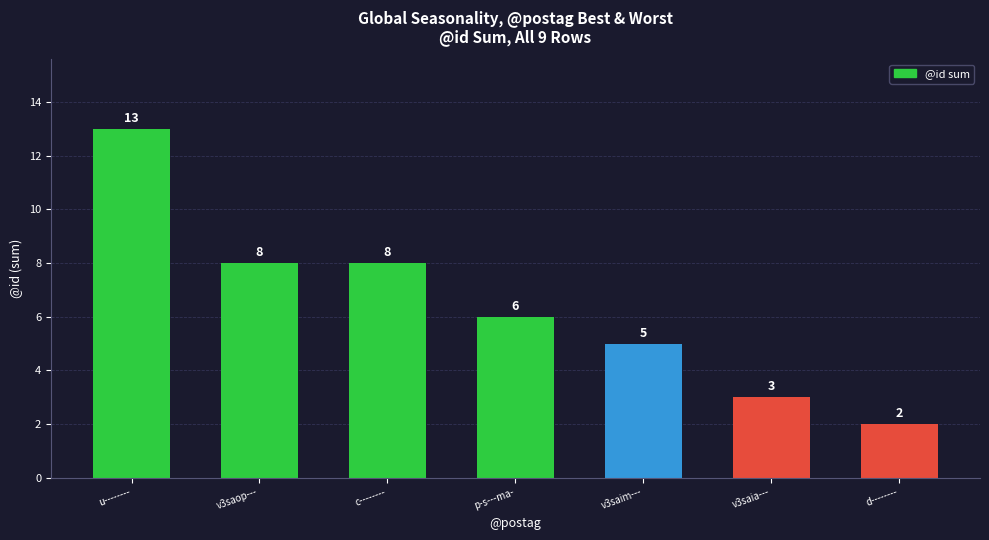

Reading left to right, what are all the values shown in this chart?

u--------=13	v3saop---=8	c--------=8	p-s---ma-=6	v3saim---=5	v3saia---=3	d--------=2